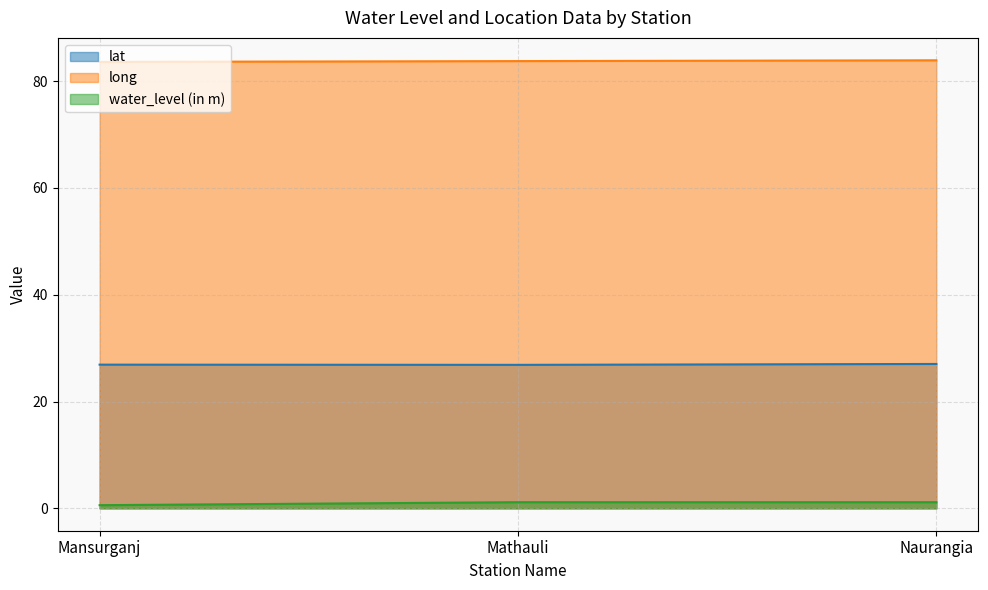

What is the highest value of the water_level (in m) series?

1.1